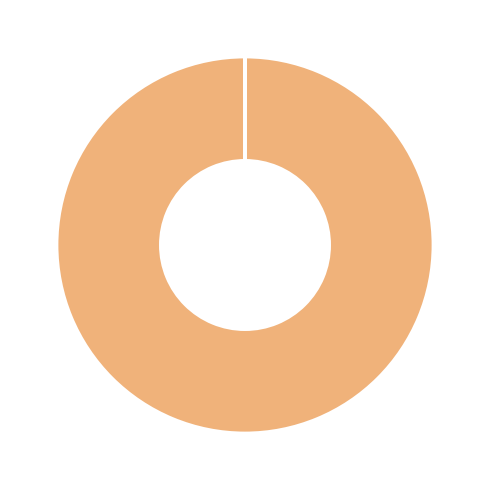

Which slice represents more than half of the pie?

MAPE